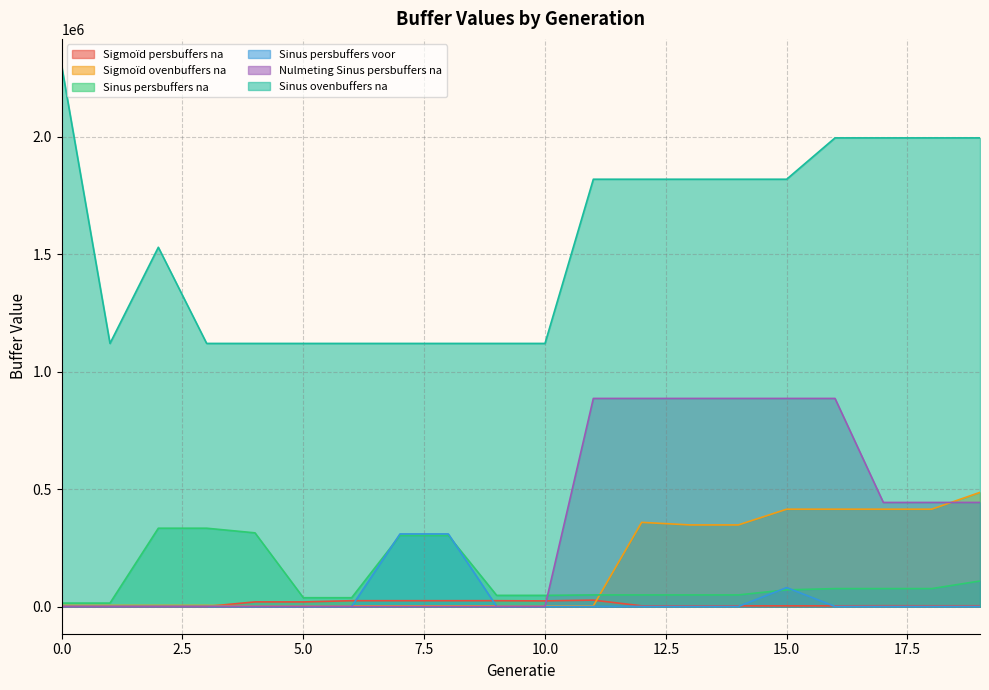

At 14, list the series in order from smallest to largest.

Sinus persbuffers voor, Sigmoïd persbuffers na, Sinus persbuffers na, Sigmoïd ovenbuffers na, Nulmeting Sinus persbuffers na, Sinus ovenbuffers na